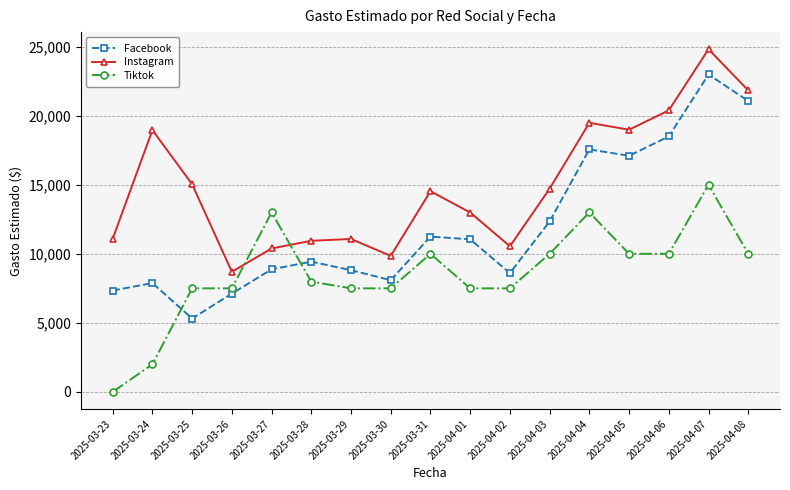

At which label is Facebook closest to 14149?

2025-04-03